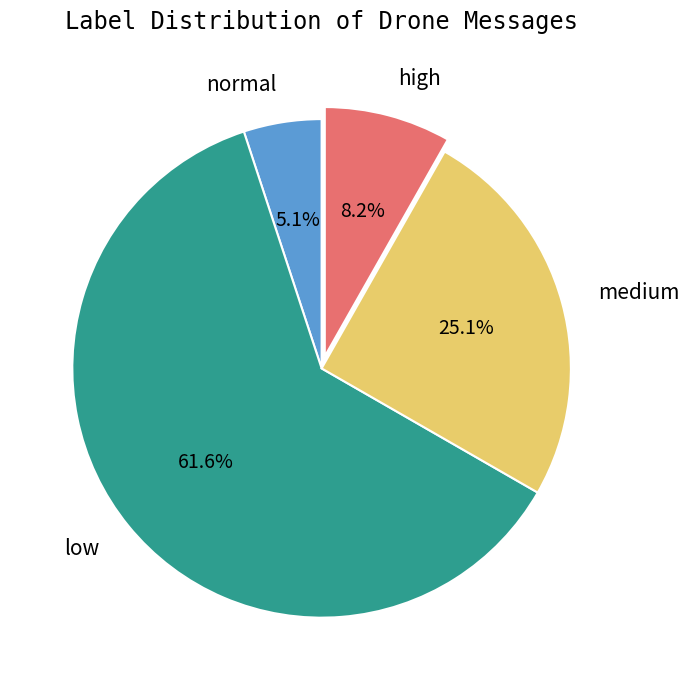

Rank the categories by value from lowest to highest.

normal, high, medium, low